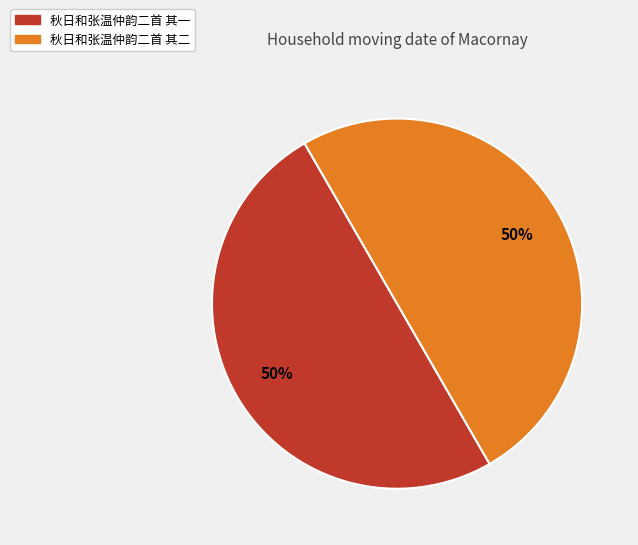

Do 秋日和张温仲韵二首 其一 and 秋日和张温仲韵二首 其二 together represent more than half of the pie?

Yes